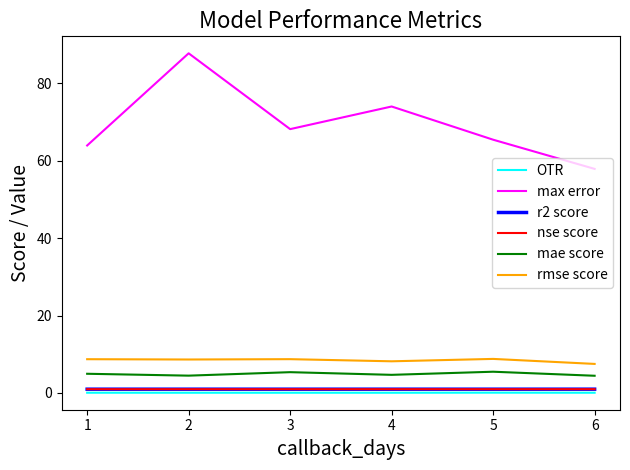

Is it true that mae score equals 8.9 at 3?

False